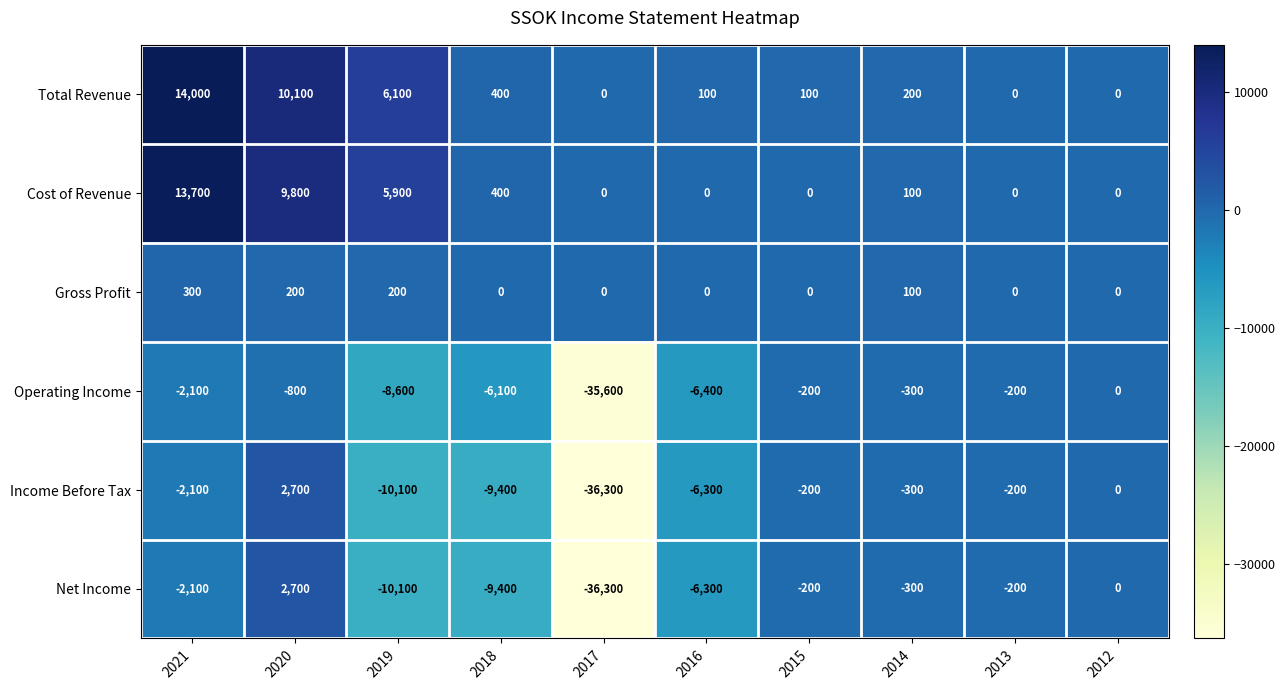

Read the Net Income value at 2020, to the nearest 50.

2700